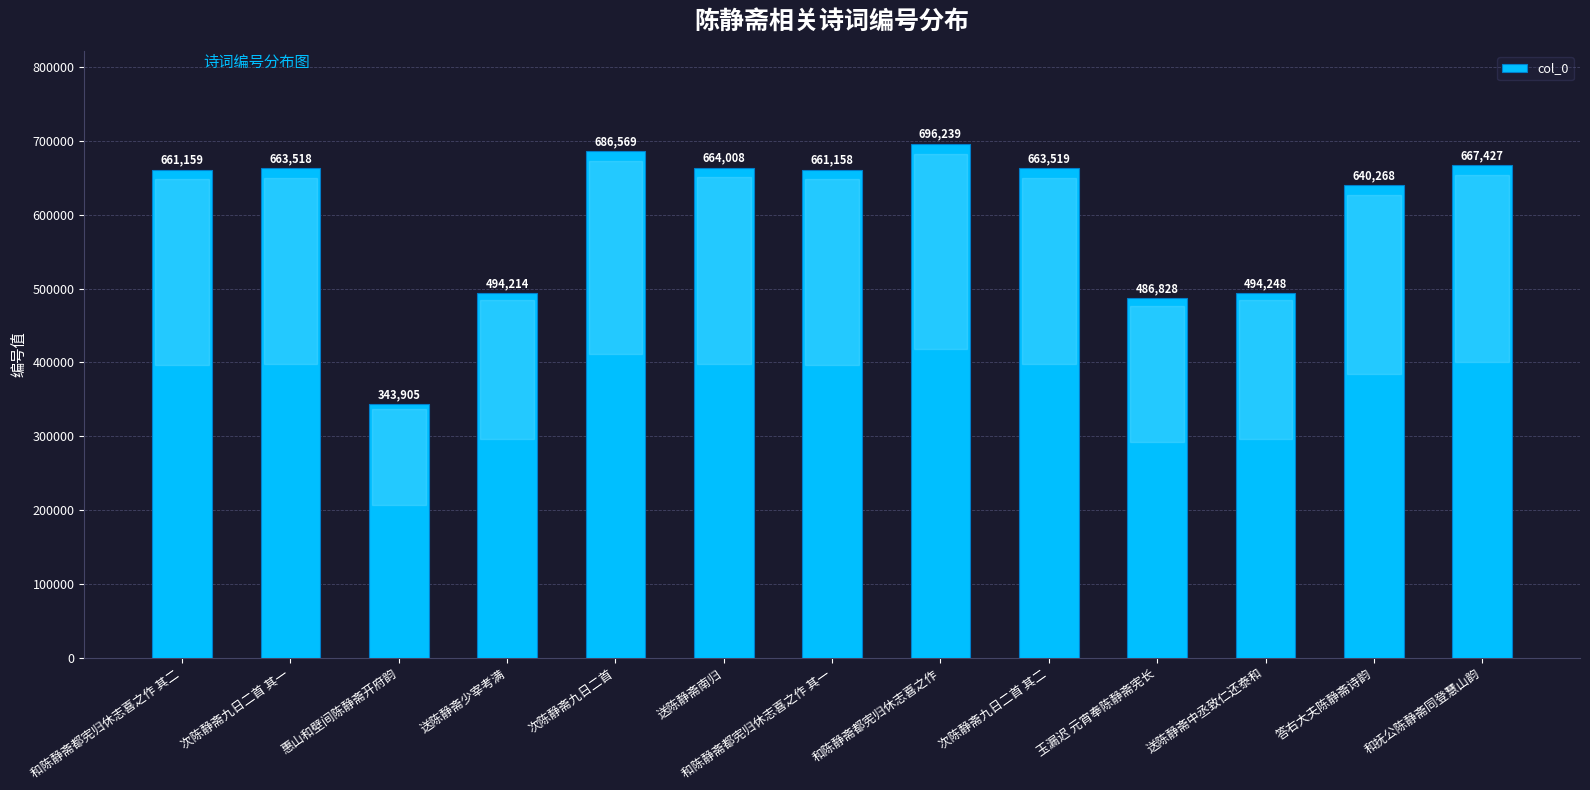

Is it true that the value at 次陈静斋九日二首 其二 is 663519?

True